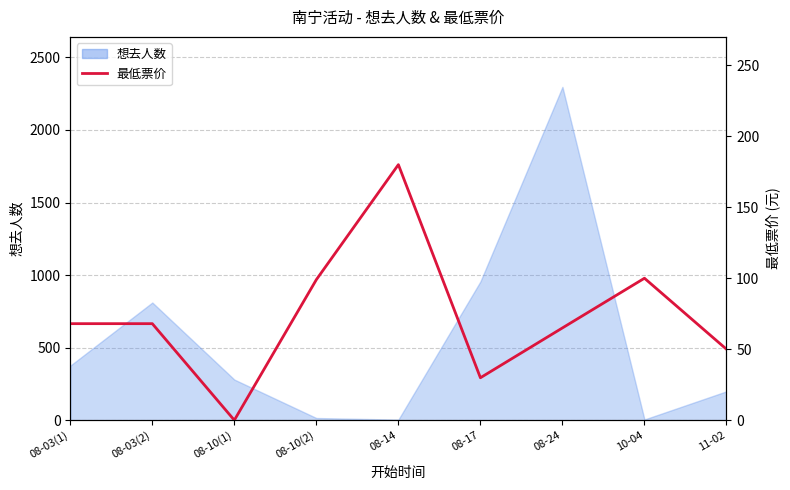

Reading right to left, extract all data points from this chart.

50.0	100.0	65.0	29.9	180.0	99.0	0.0	68.0	68.0